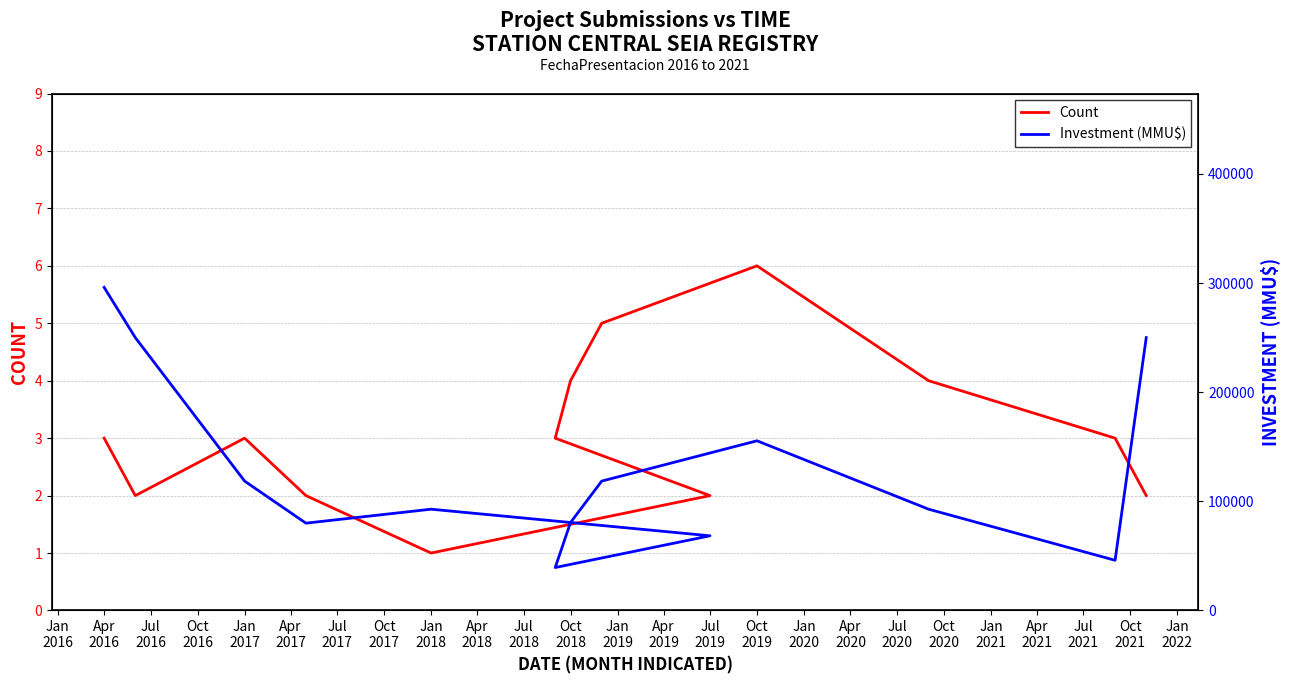

Which series changed the most between Apr
2018 and Oct
2018?

Investment (MMU$)